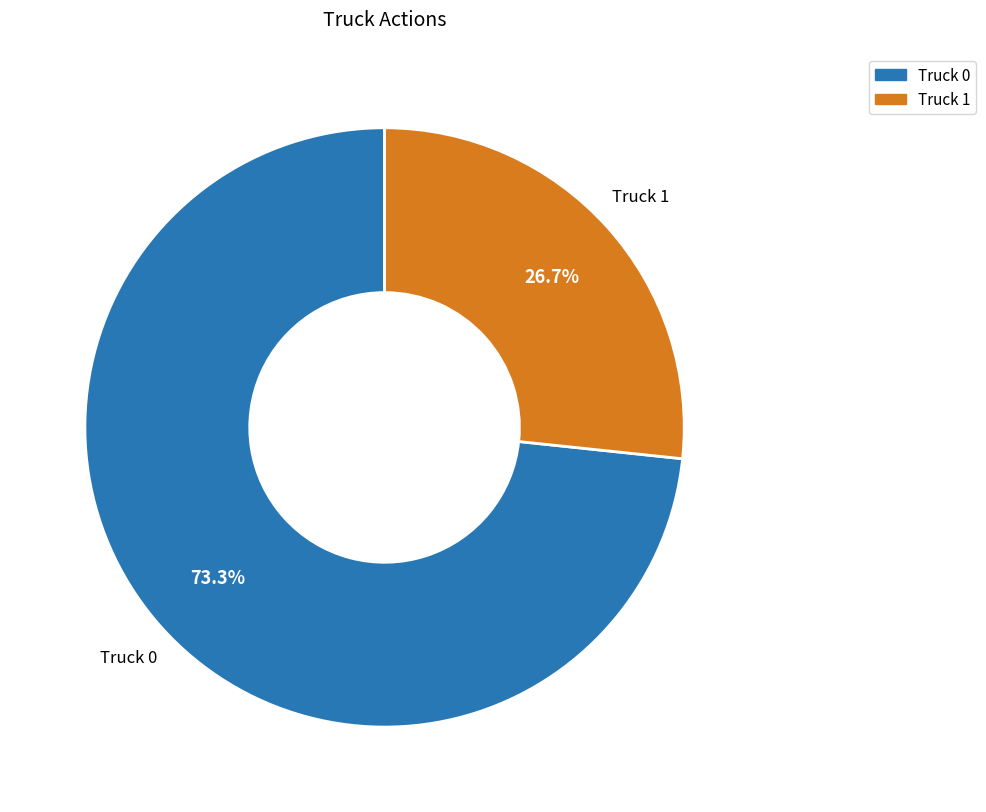

Which has a higher value, Truck 0 or Truck 1?

Truck 0